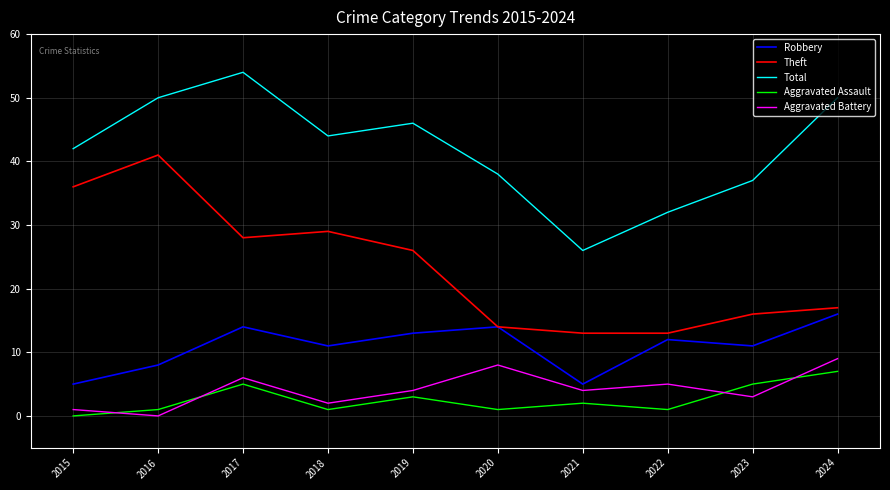

At which category is the sum across all series the highest?

2017